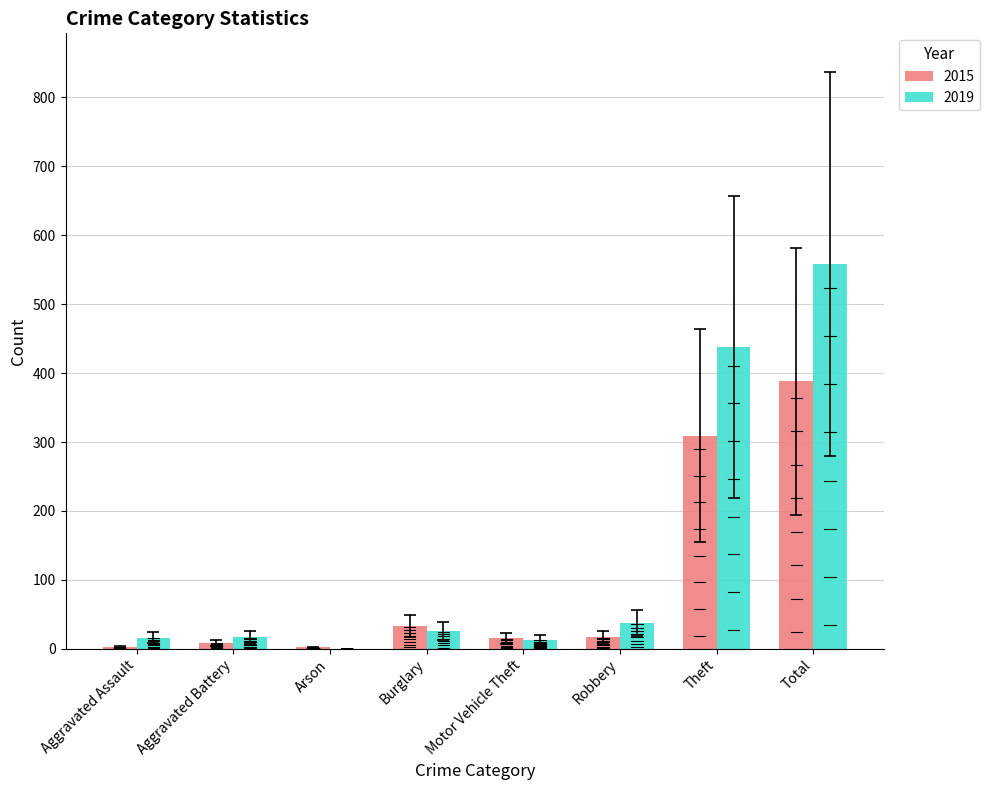

The 2019 series shows 671 at Theft. True or false?

False